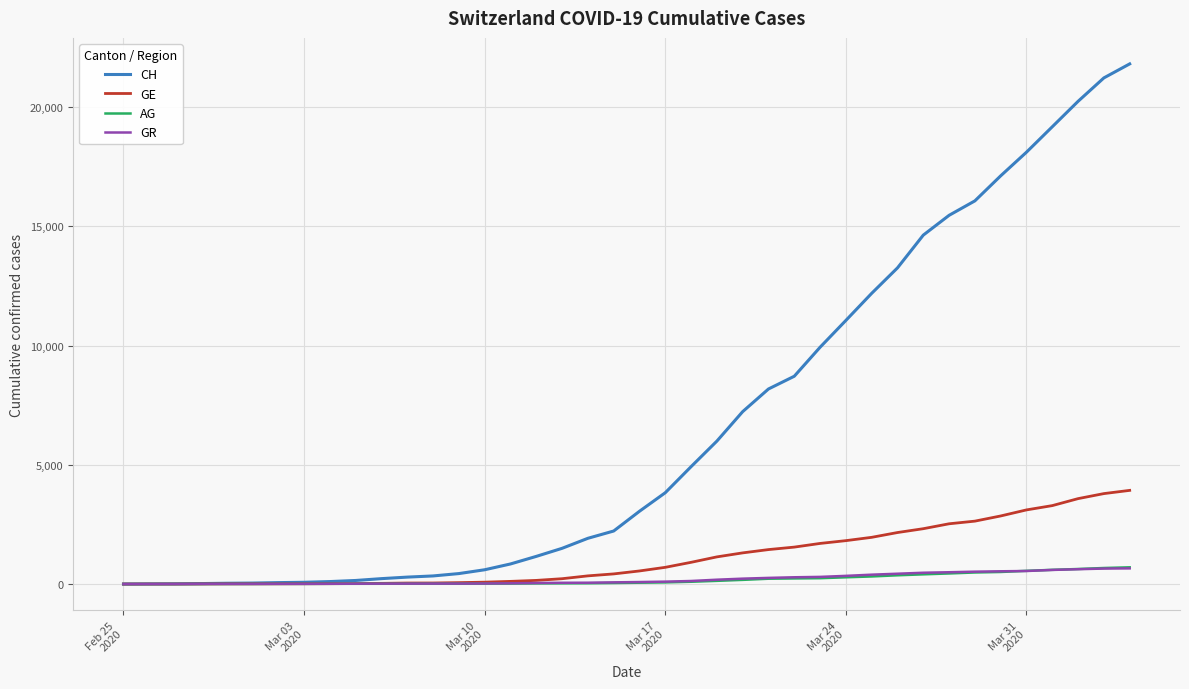

What is the average value of the CH series?

6556